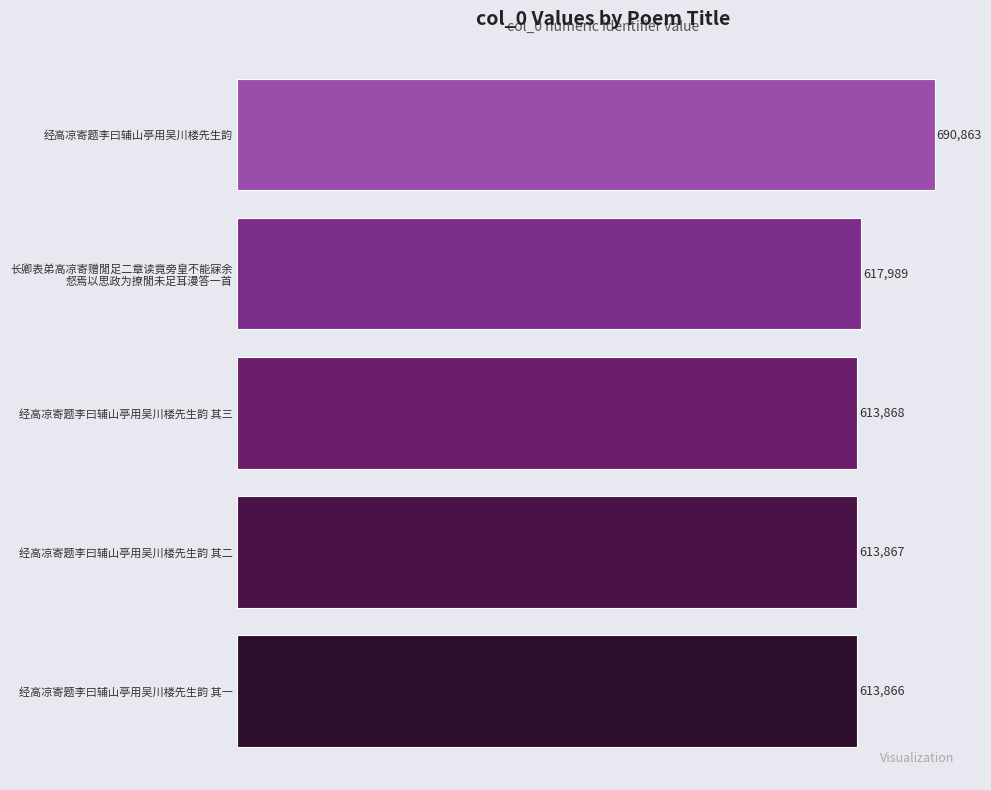

Are the bars horizontal?

Yes